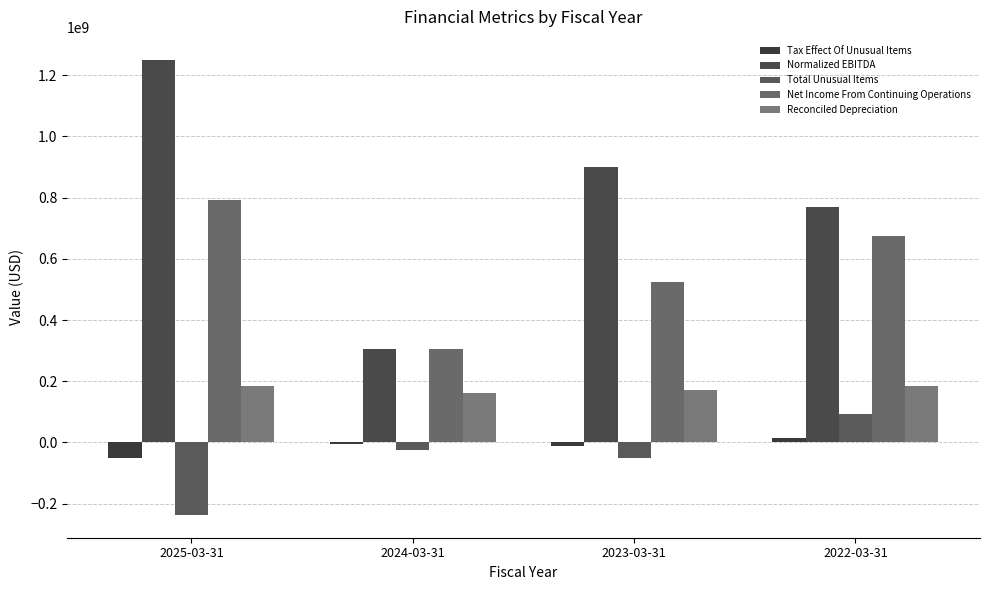

At which label does Tax Effect Of Unusual Items first exceed -5460000?

2022-03-31